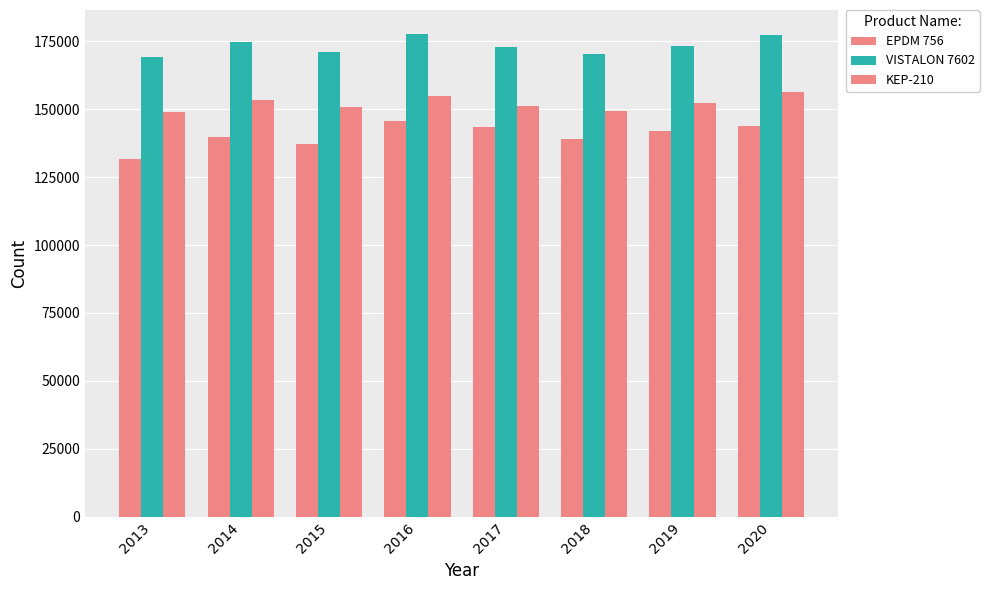

How many values in the KEP-210 series exceed 152365?

4